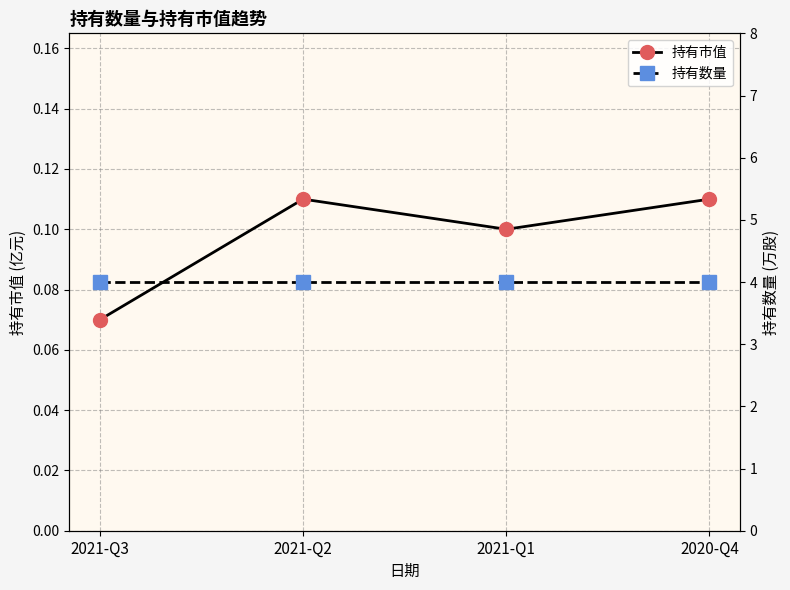

Which category has the lowest value in the 持有数量 series?

2021-Q3